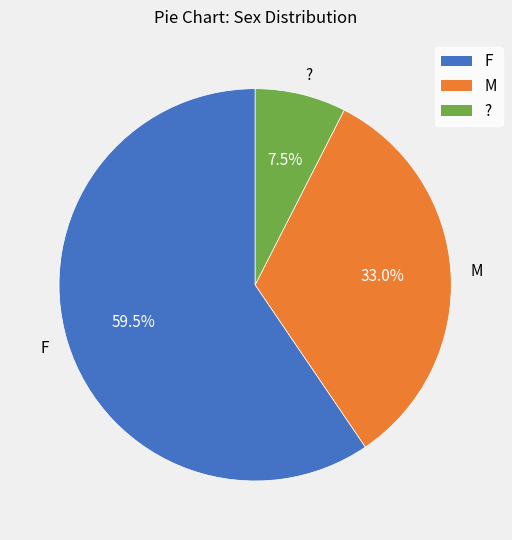

Is it true that F is 74% of the pie?

False